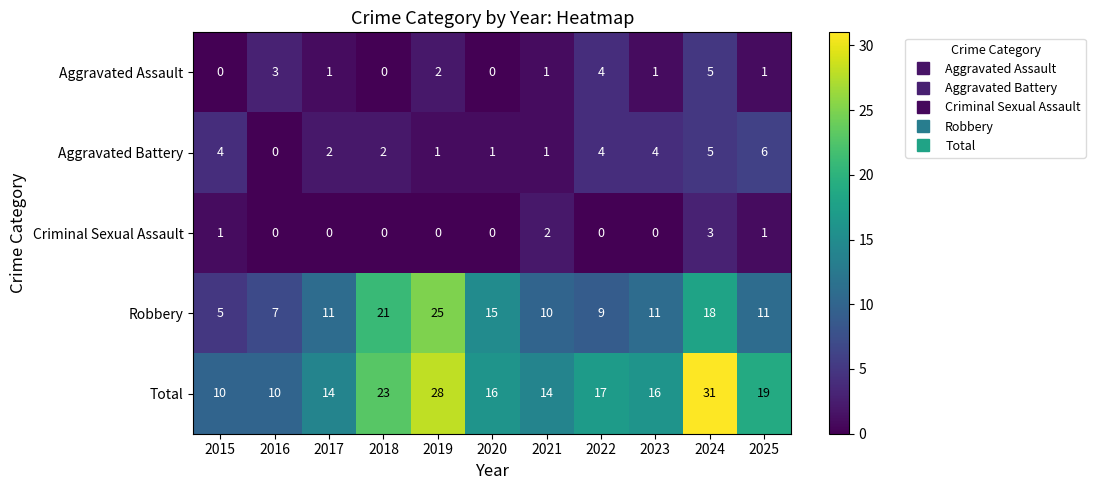

Which series has the largest range (max minus min)?

Total